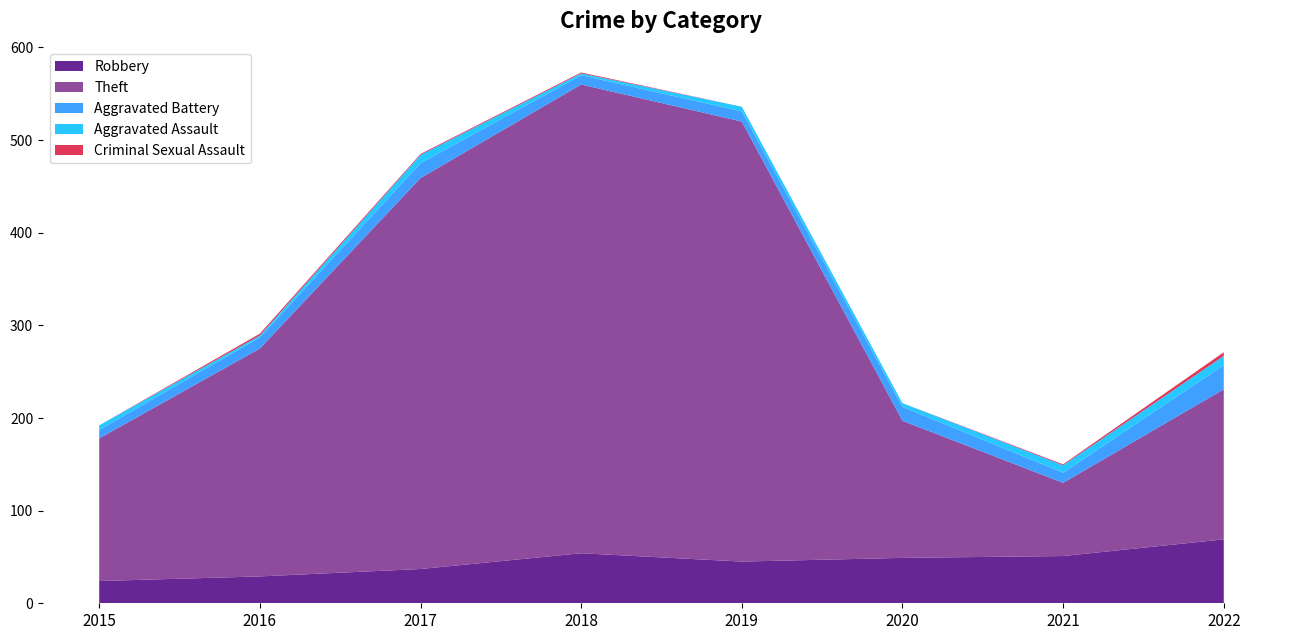

Reading right to left, what are all the values shown in this chart?

Robbery: 69	51	49	45	54	37	29	24
Theft: 162	79	148	475	506	422	246	154
Aggravated Battery: 26	11	15	11	10	16	12	9
Aggravated Assault: 10	8	4	5	2	9	2	5
Criminal Sexual Assault: 4	1	0	0	1	1	2	0